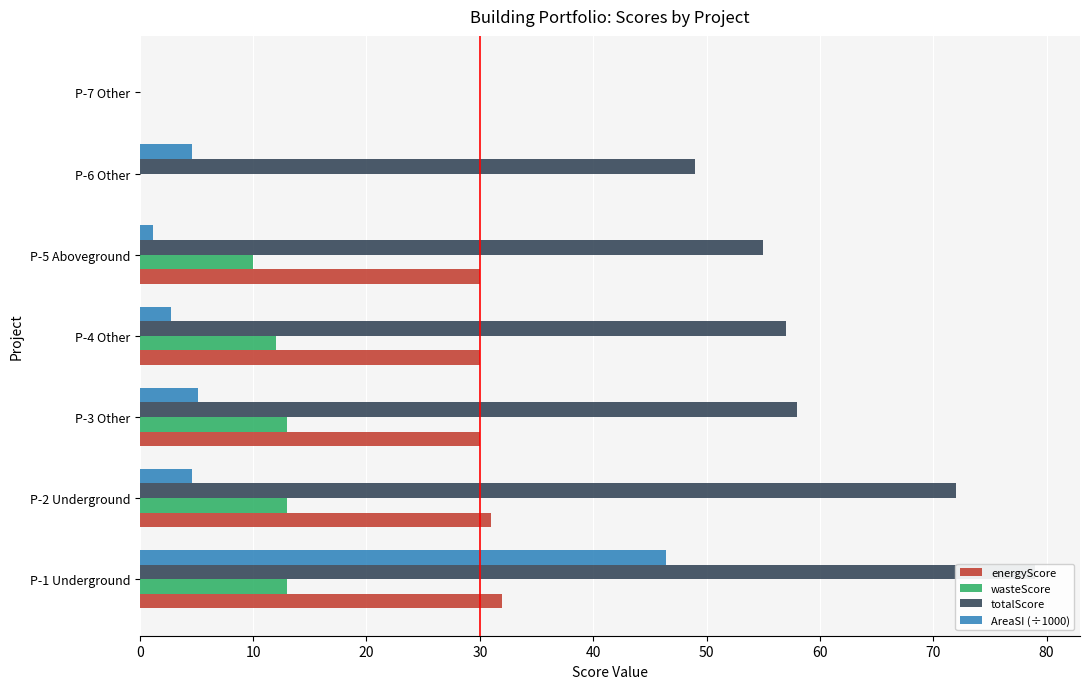

Are the bars grouped side by side (vs. stacked)?

Yes